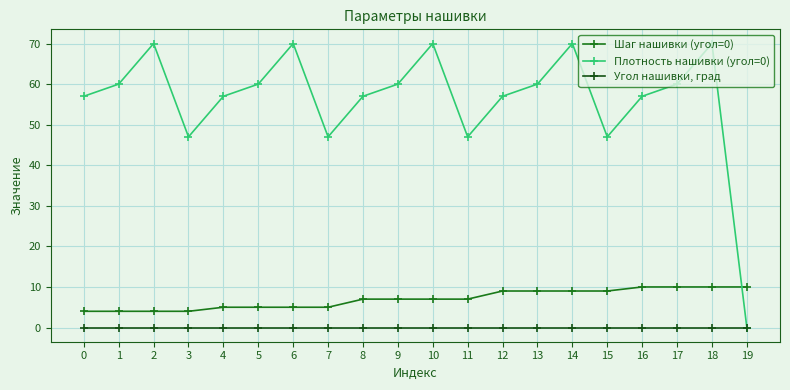

What is the total value across all series at 15?

56